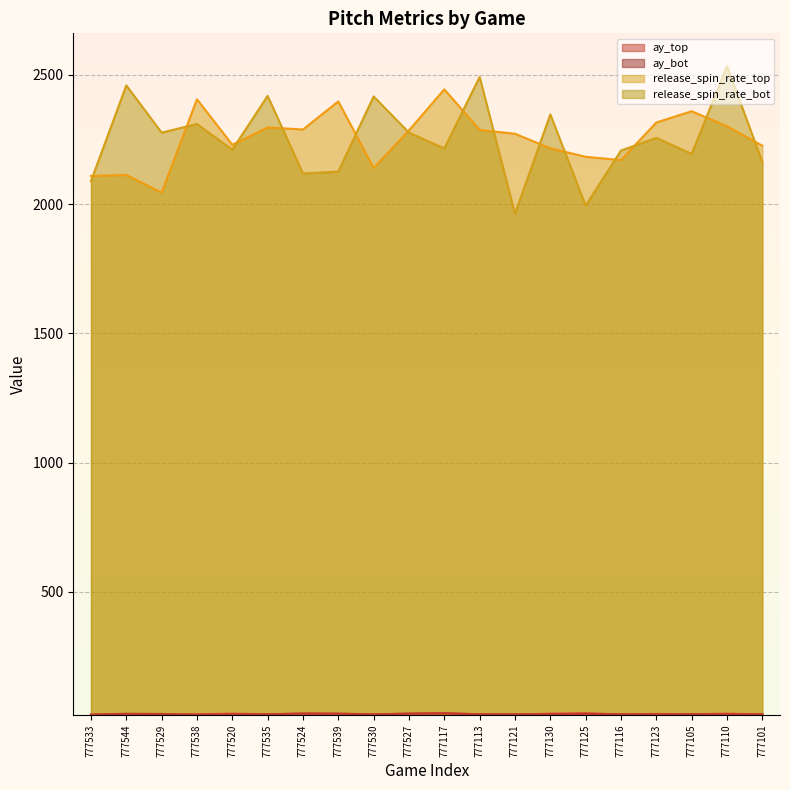

Which series has the largest total across all categories?

release_spin_rate_top